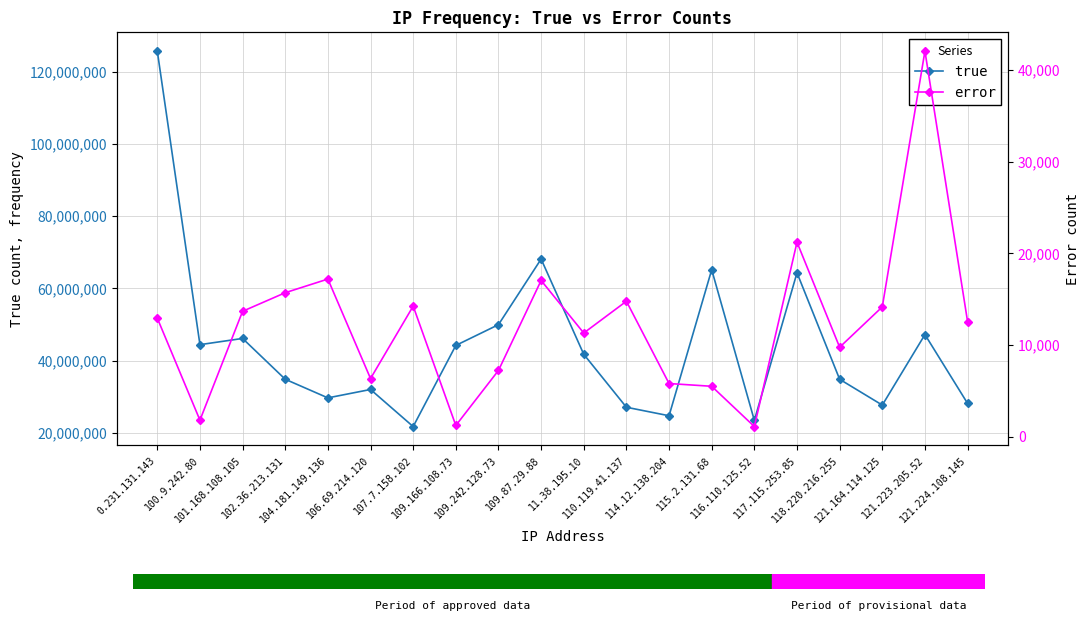

Does the chart have visible grid lines?

Yes